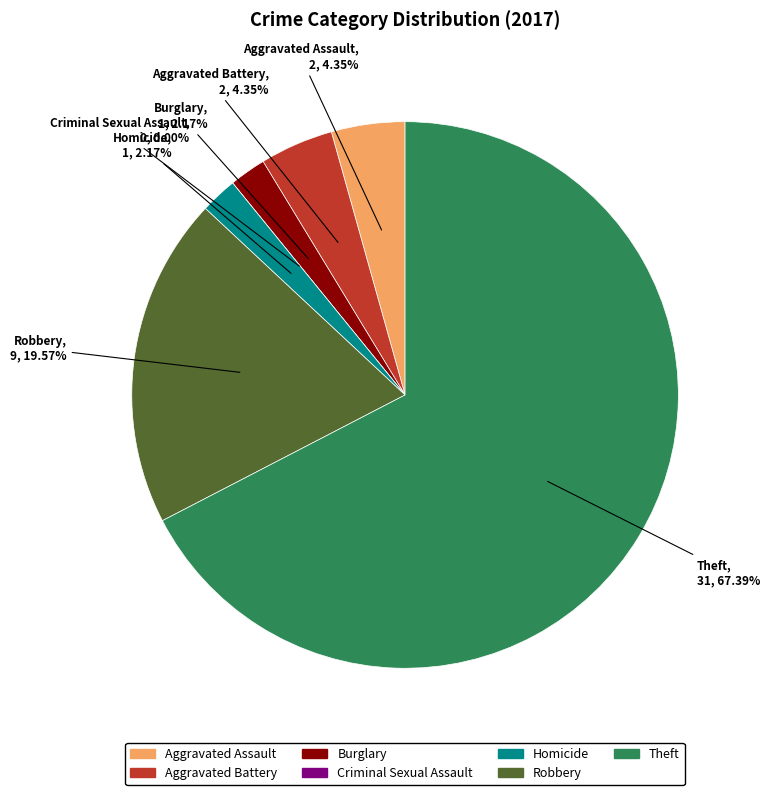

Rank the categories by value from highest to lowest.

Theft, Robbery, Aggravated Assault, Aggravated Battery, Burglary, Homicide, Criminal Sexual Assault